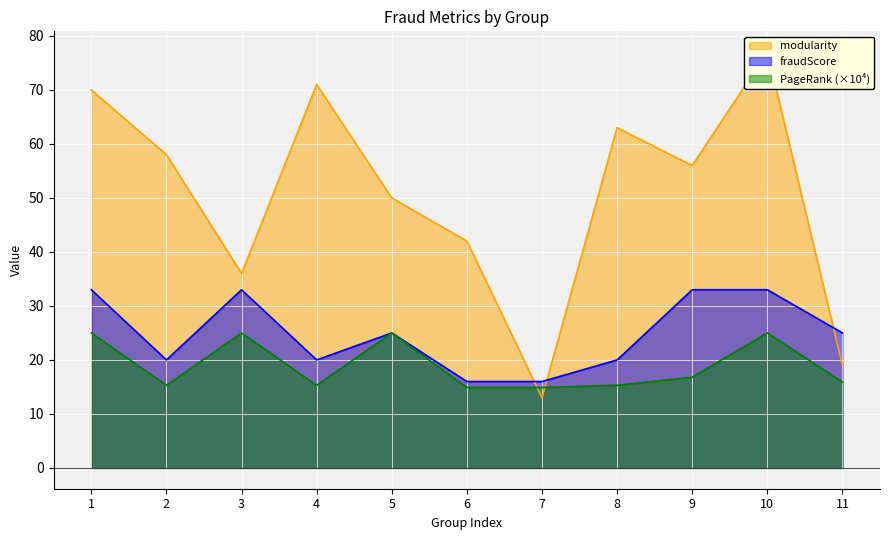

Is it true that PageRank equals 27.3 at 4?

False